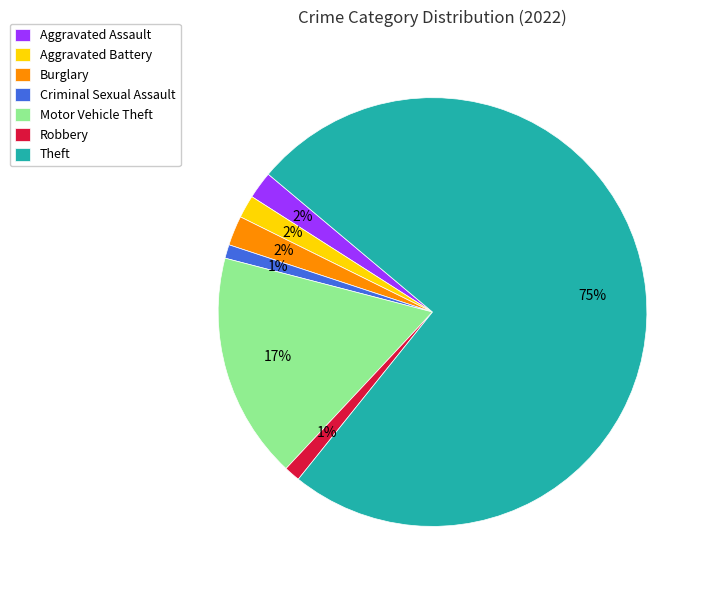

To the nearest percent, what is the difference between the largest and smallest slice percentages?

74%